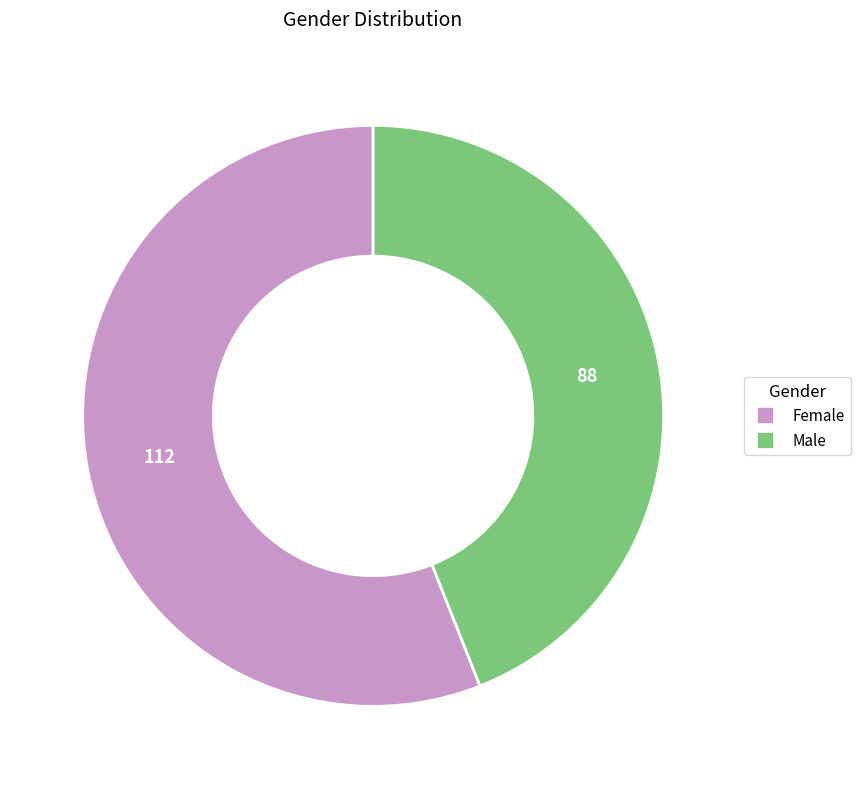

Which has a higher value, Male or Female?

Female